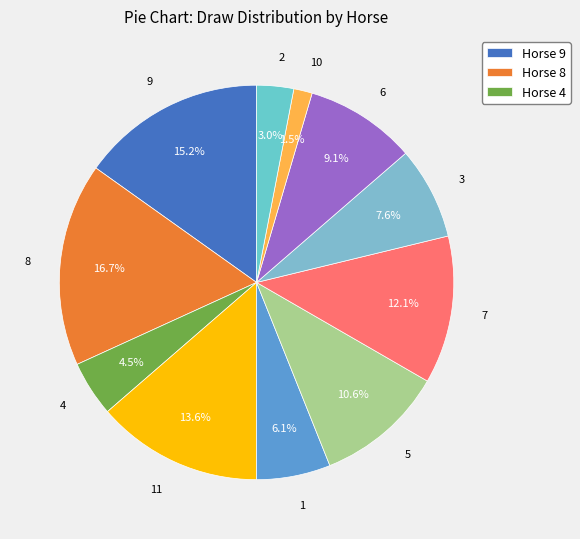

Rank the categories by value from lowest to highest.

10, 2, 4, 1, 3, 6, 5, 7, 11, 9, 8